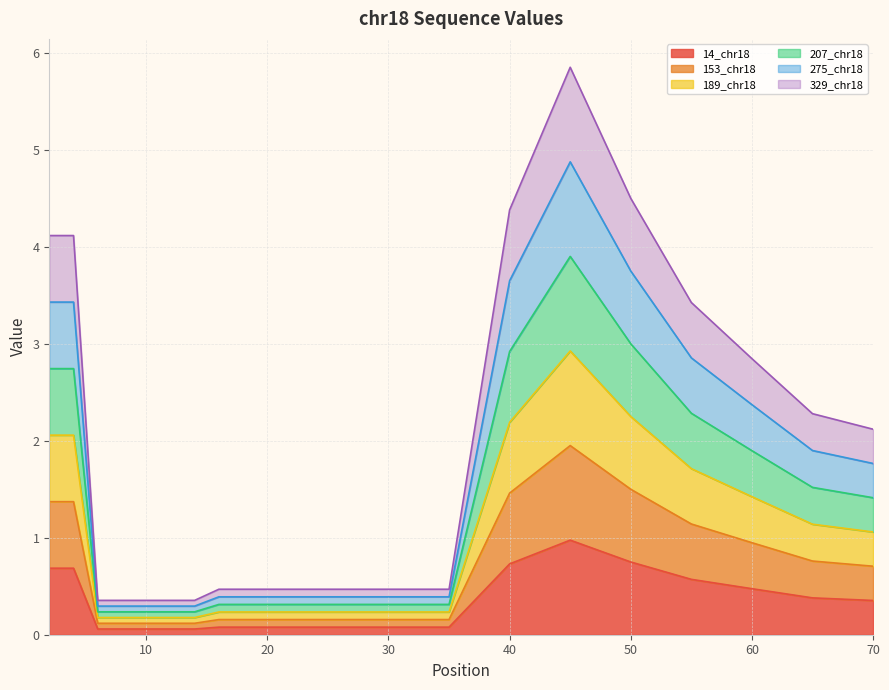

Between 12 and 25, which series saw the biggest shift?

329_chr18